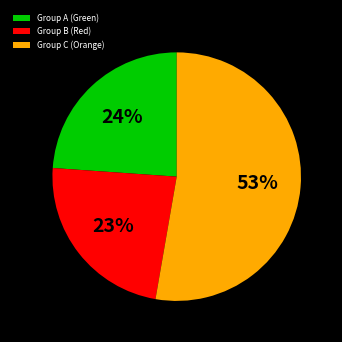

Combined, do Group A (Green) and Group B (Red) account for over 50%?

No